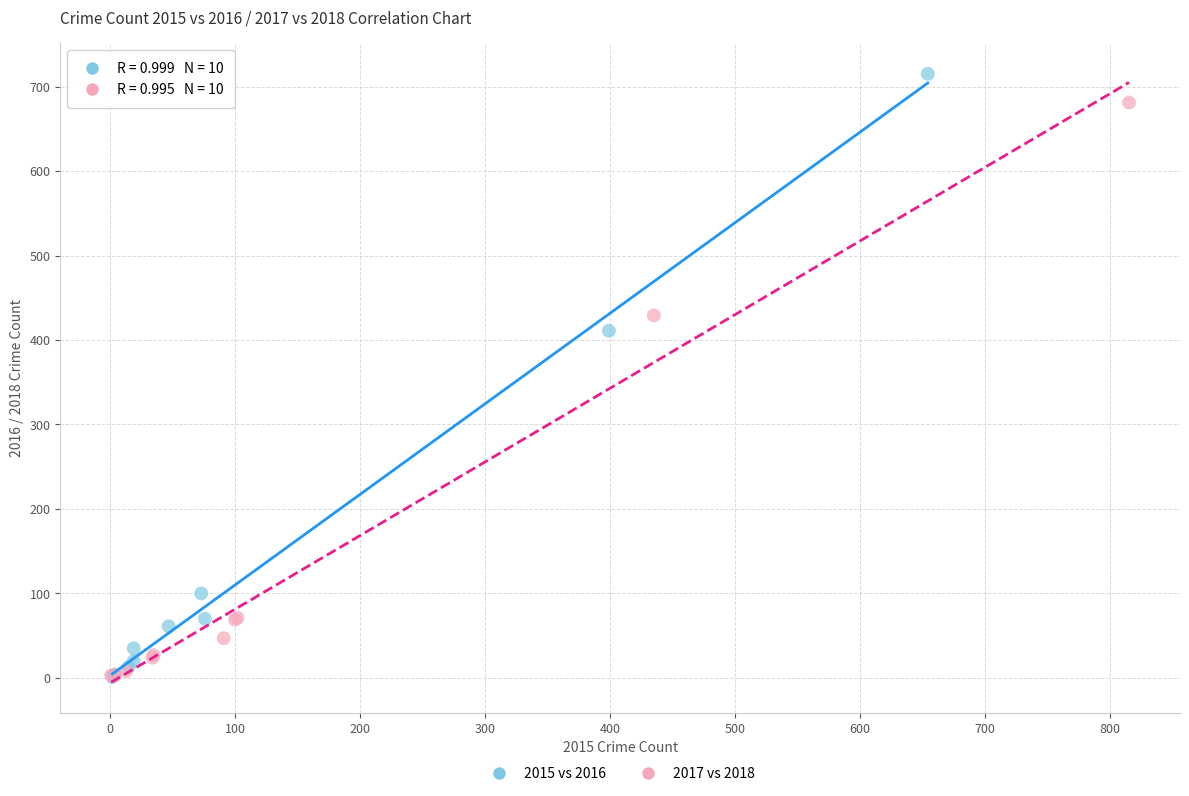

Which series reaches the maximum Y coordinate?

2015 vs 2016